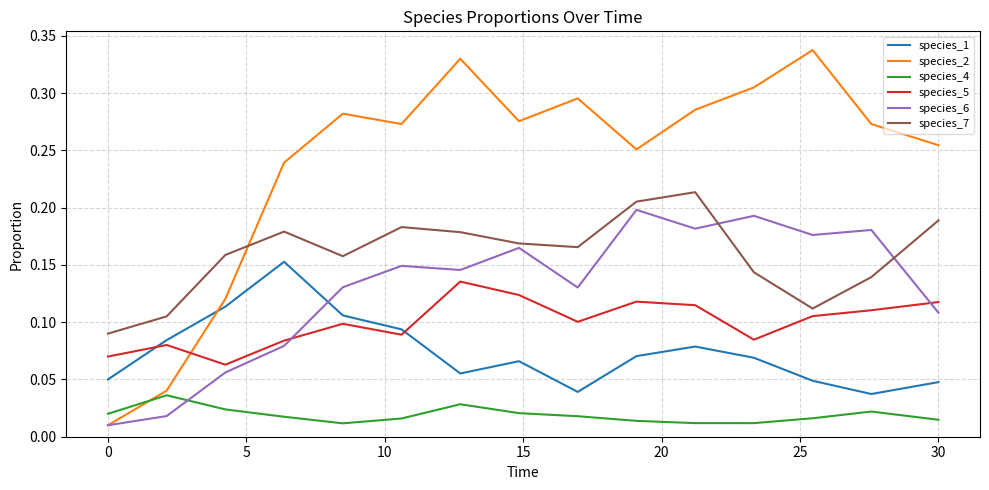

Rank the series by their maximum value, from lowest to highest.

species_4, species_5, species_1, species_6, species_7, species_2